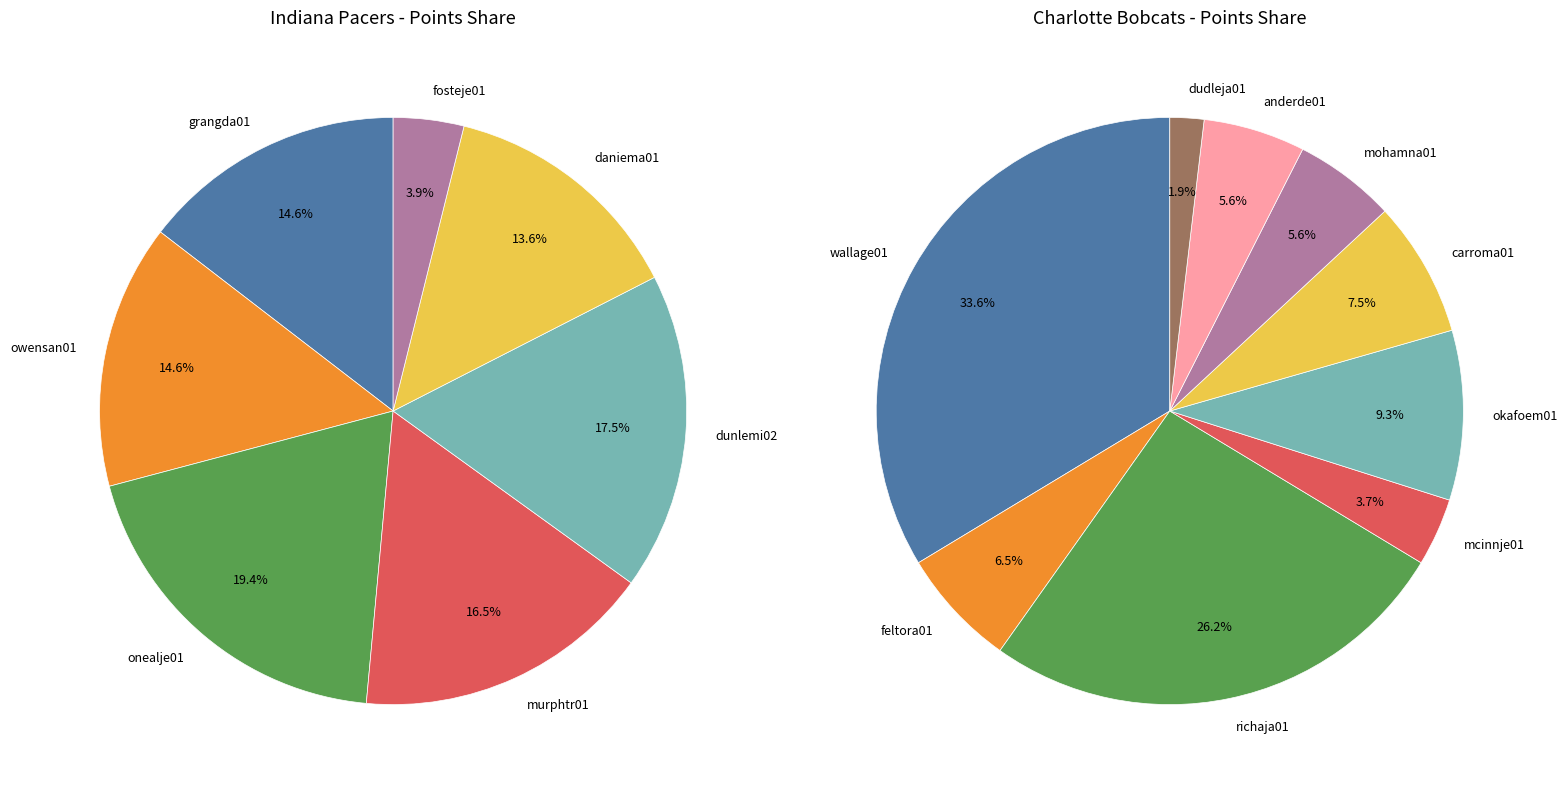

Which series changed the most between 0 and 7?

Charlotte Bobcats PTS